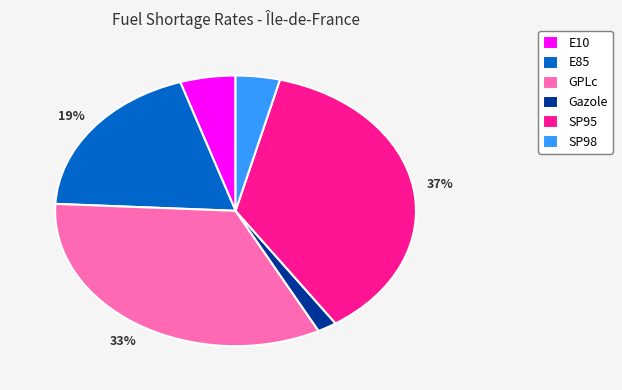

The SP98 slice represents 4% of the pie. True or false?

True